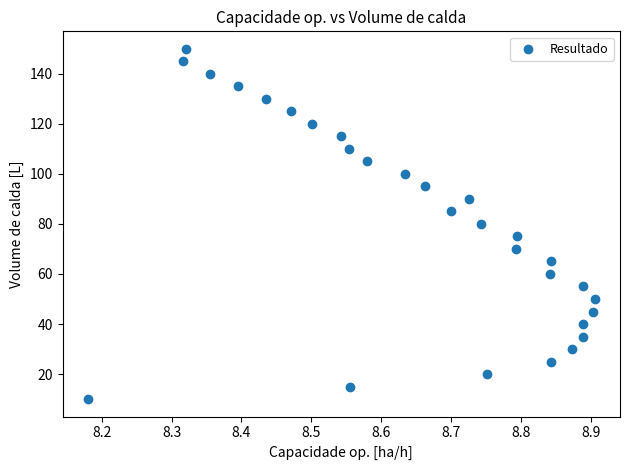

What is the range of Y values (max minus min)?

140